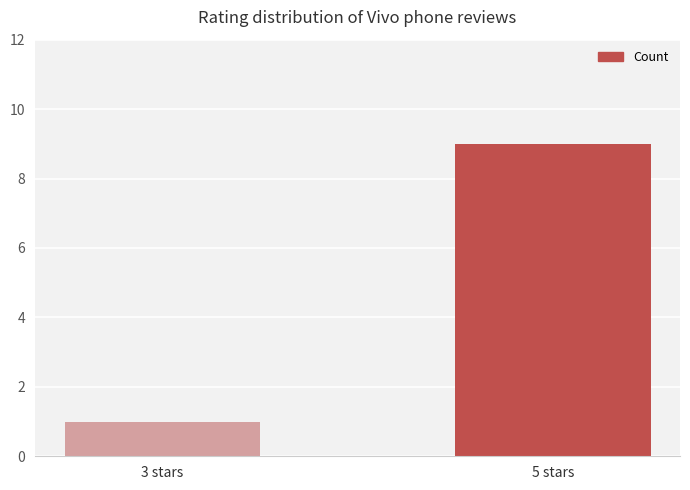

Rank the categories by value from highest to lowest.

5 stars, 3 stars